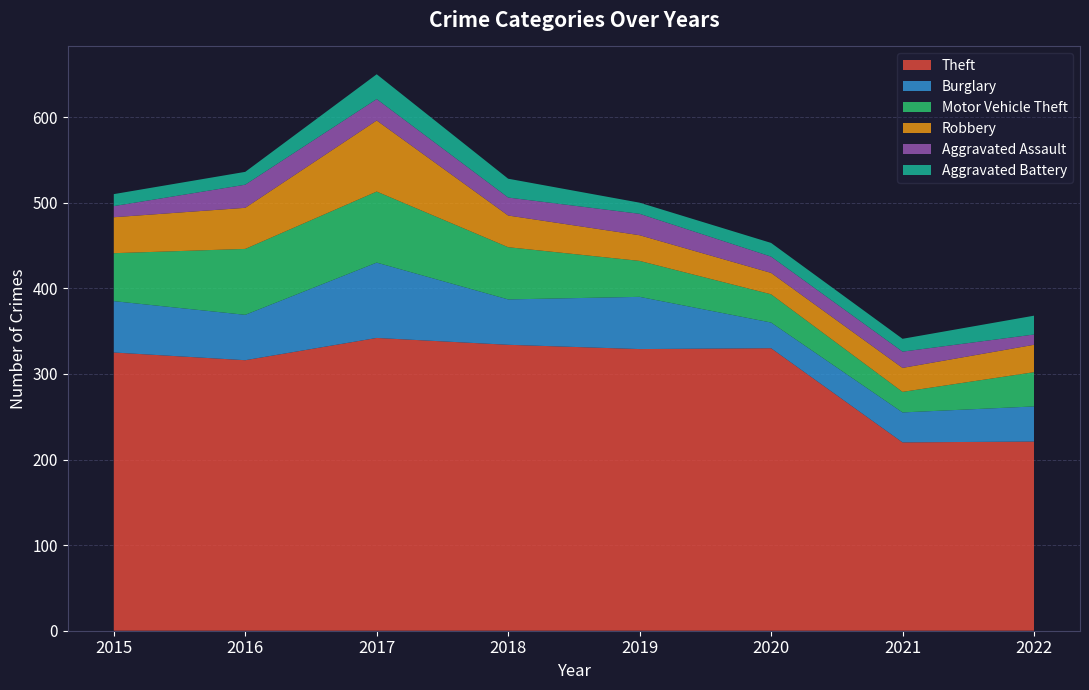

Reading left to right, what are all the values shown in this chart?

Theft: 2015=325	2016=316	2017=342	2018=334	2019=329	2020=330	2021=220	2022=221
Burglary: 2015=60	2016=53	2017=88	2018=53	2019=61	2020=30	2021=35	2022=41
Motor Vehicle Theft: 2015=56	2016=77	2017=83	2018=61	2019=42	2020=33	2021=24	2022=40
Robbery: 2015=42	2016=48	2017=83	2018=37	2019=30	2020=25	2021=28	2022=32
Aggravated Assault: 2015=13	2016=27	2017=25	2018=21	2019=25	2020=19	2021=19	2022=12
Aggravated Battery: 2015=14	2016=15	2017=29	2018=22	2019=13	2020=16	2021=15	2022=22